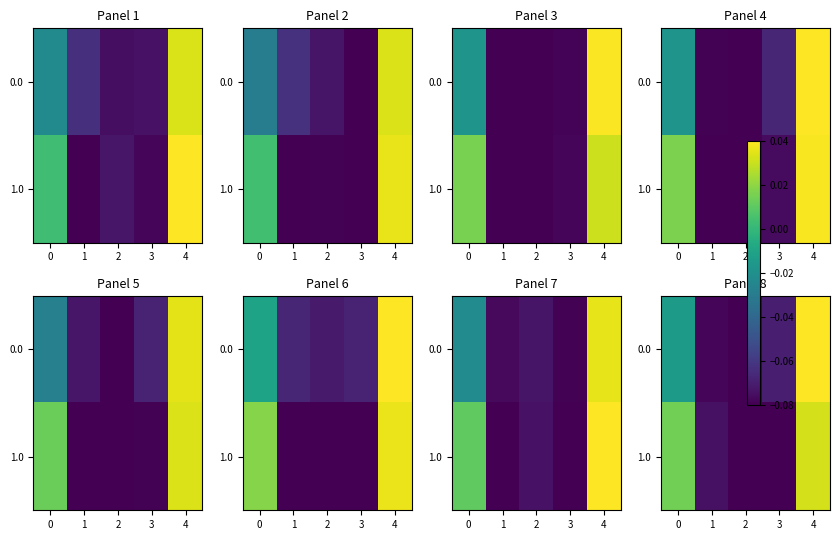

What is the sum of the 1.0 values at 0 and 2?

-0.1